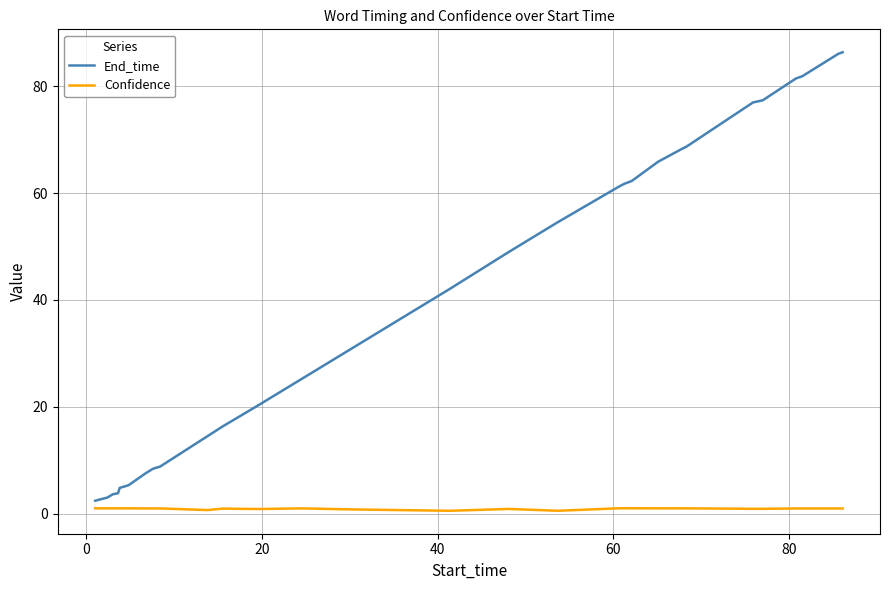

What is the highest value of the End_time series?

86.4